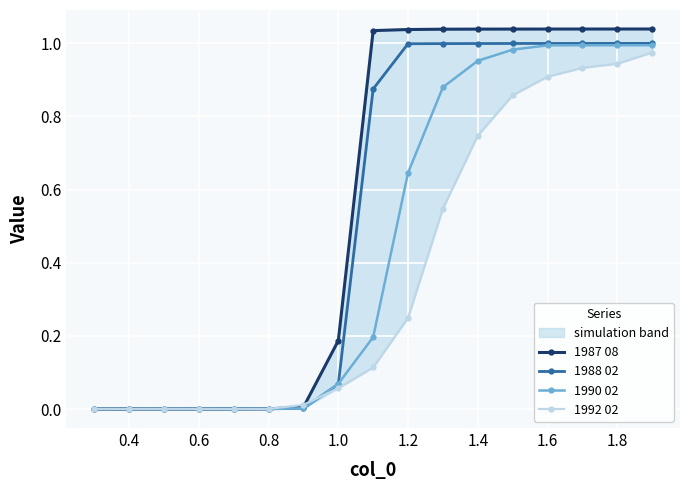

Which series has the widest spread of values?

1987 08